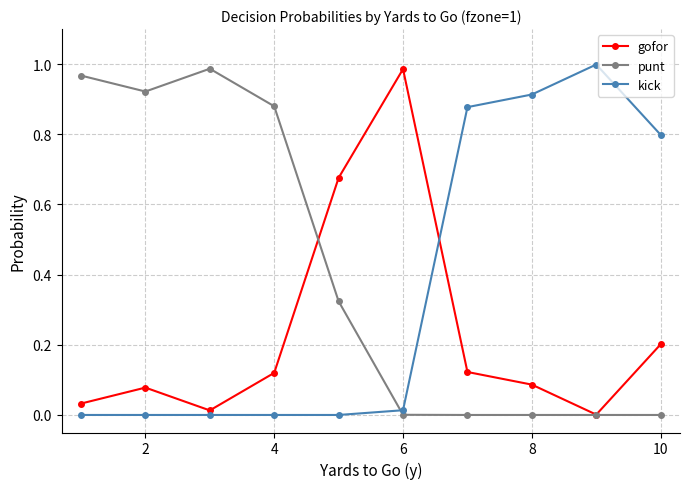

How many lines are shown in the chart?

3